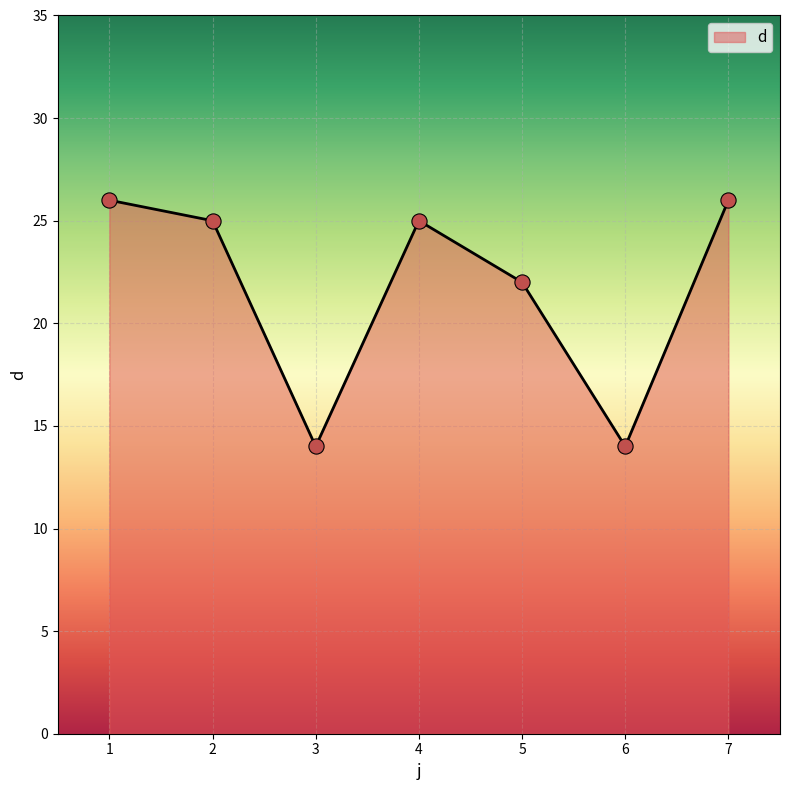

What is the change in value from 1 to 5?

-4